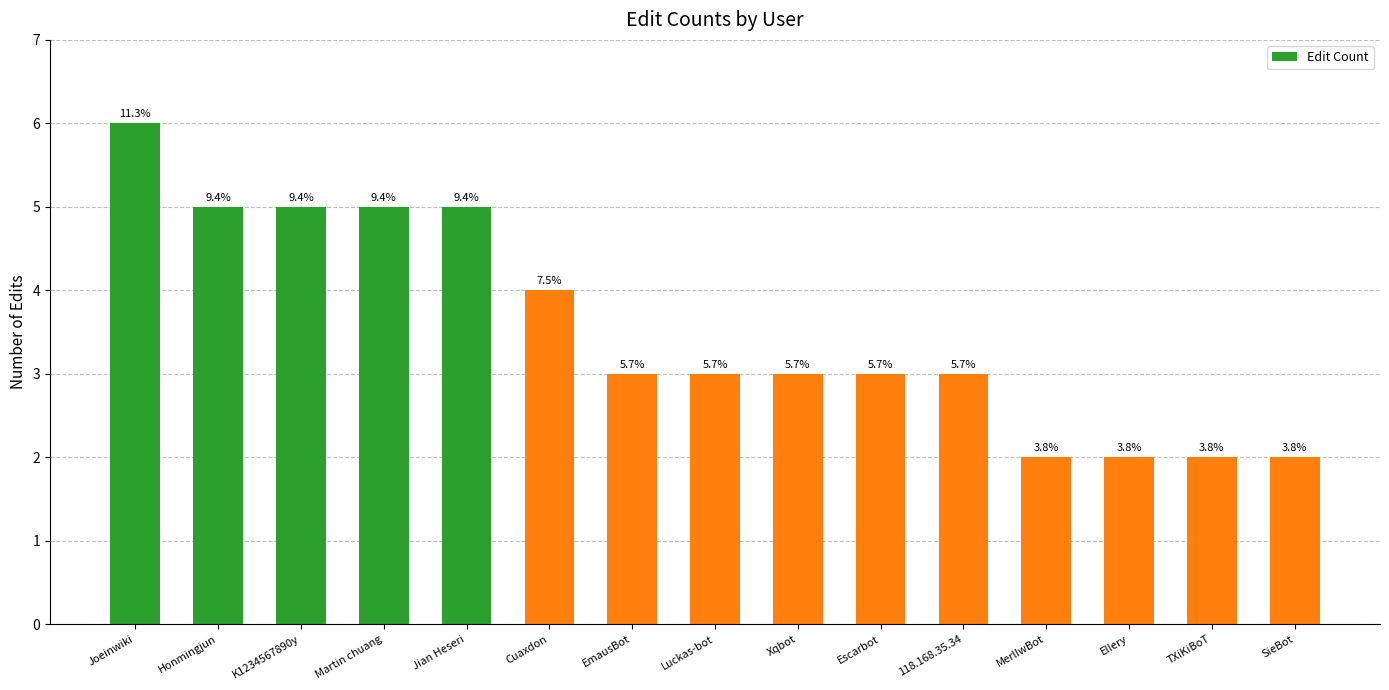

How many values are between 2 and 5?

14